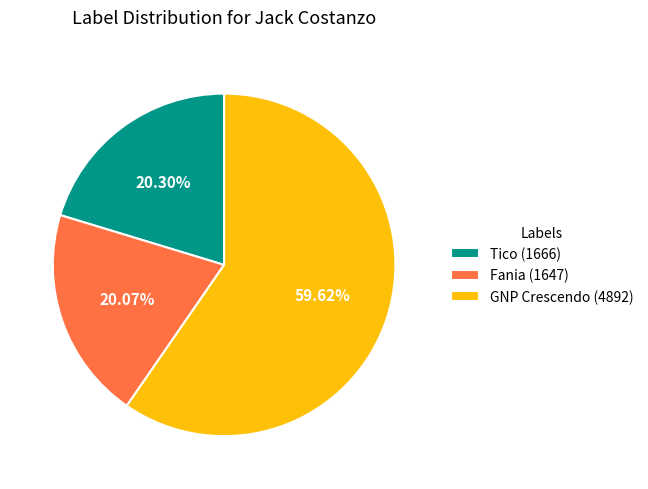

The Fania (1647) slice represents 9% of the pie. True or false?

False